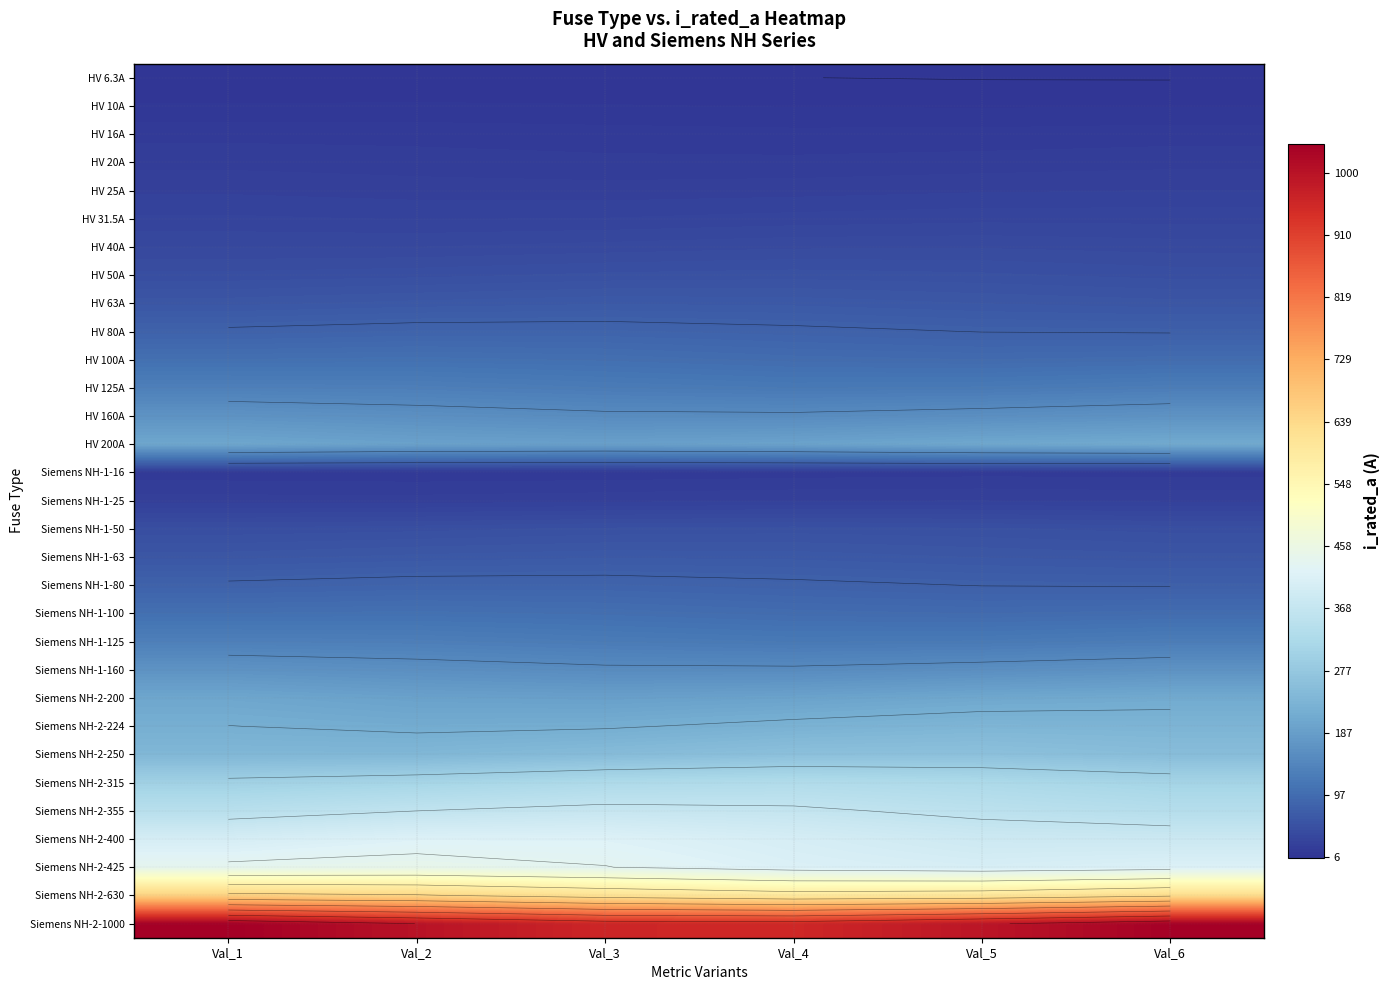

What is the sum of the HV 6.3A values at Val_1 and Val_6?

12.3